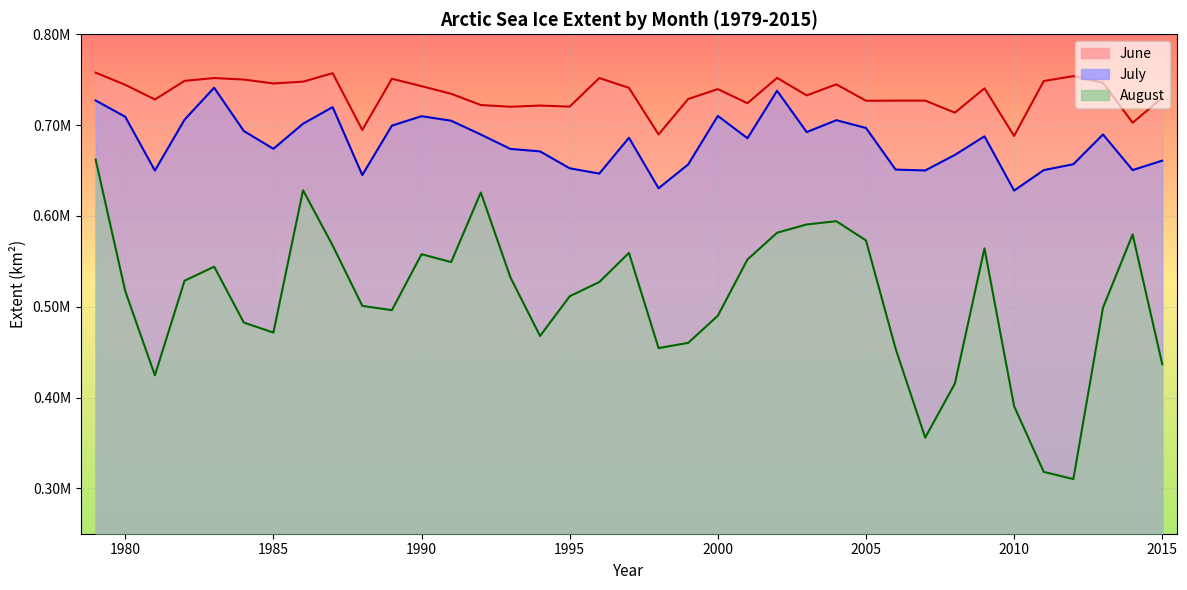

How many data points in June are above 739620?

19